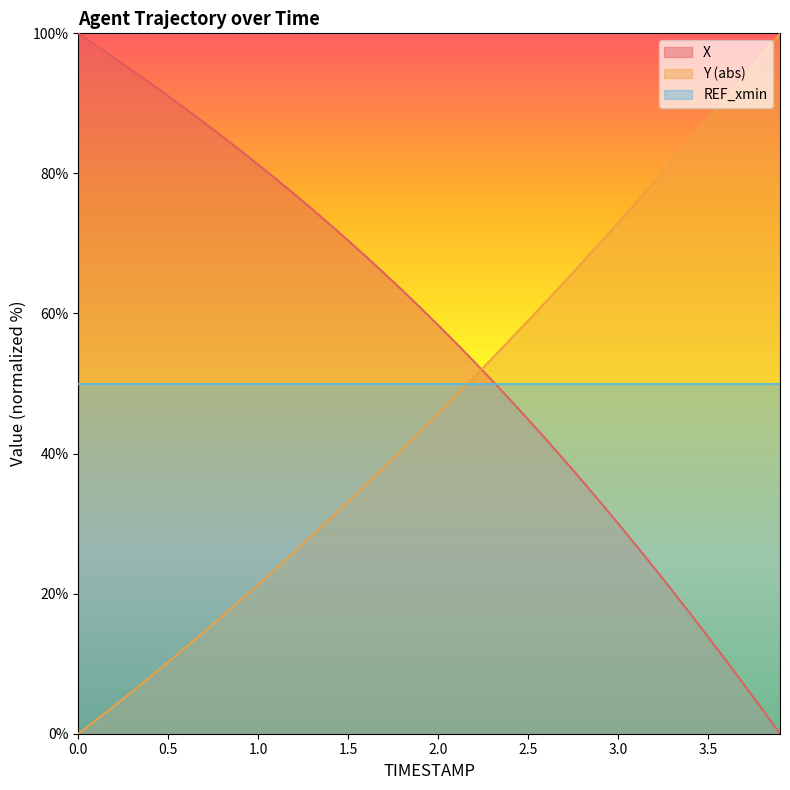

What is the maximum value shown in the chart?

100.0